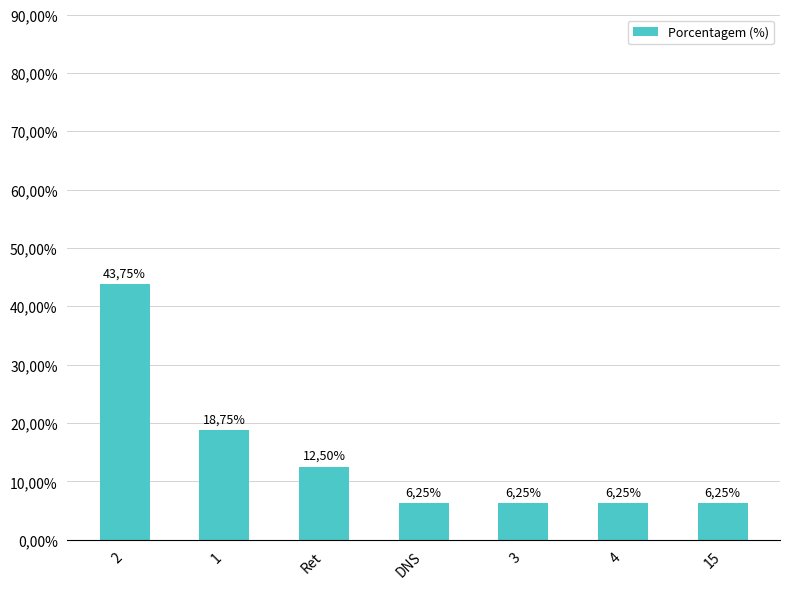

What is the difference between the maximum and second lowest values?

37.5